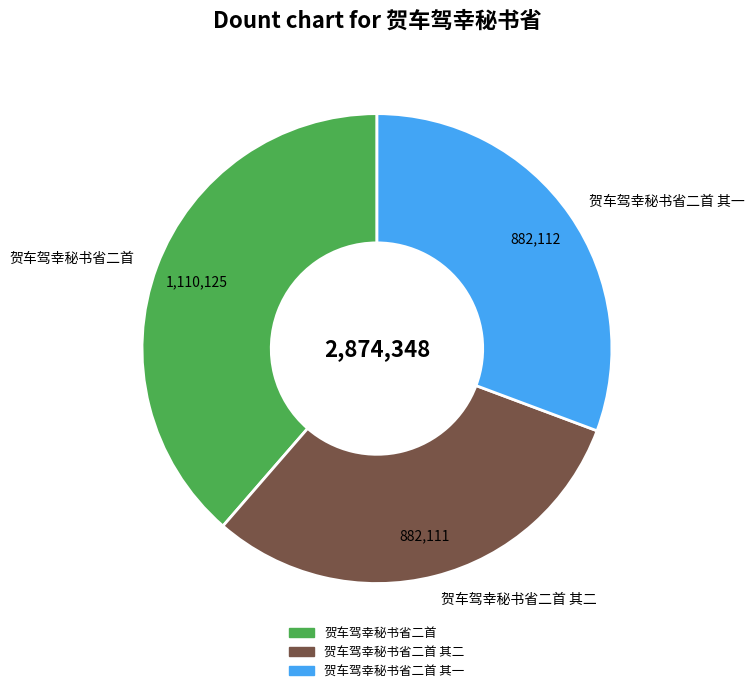

How many segments does this pie chart have?

3